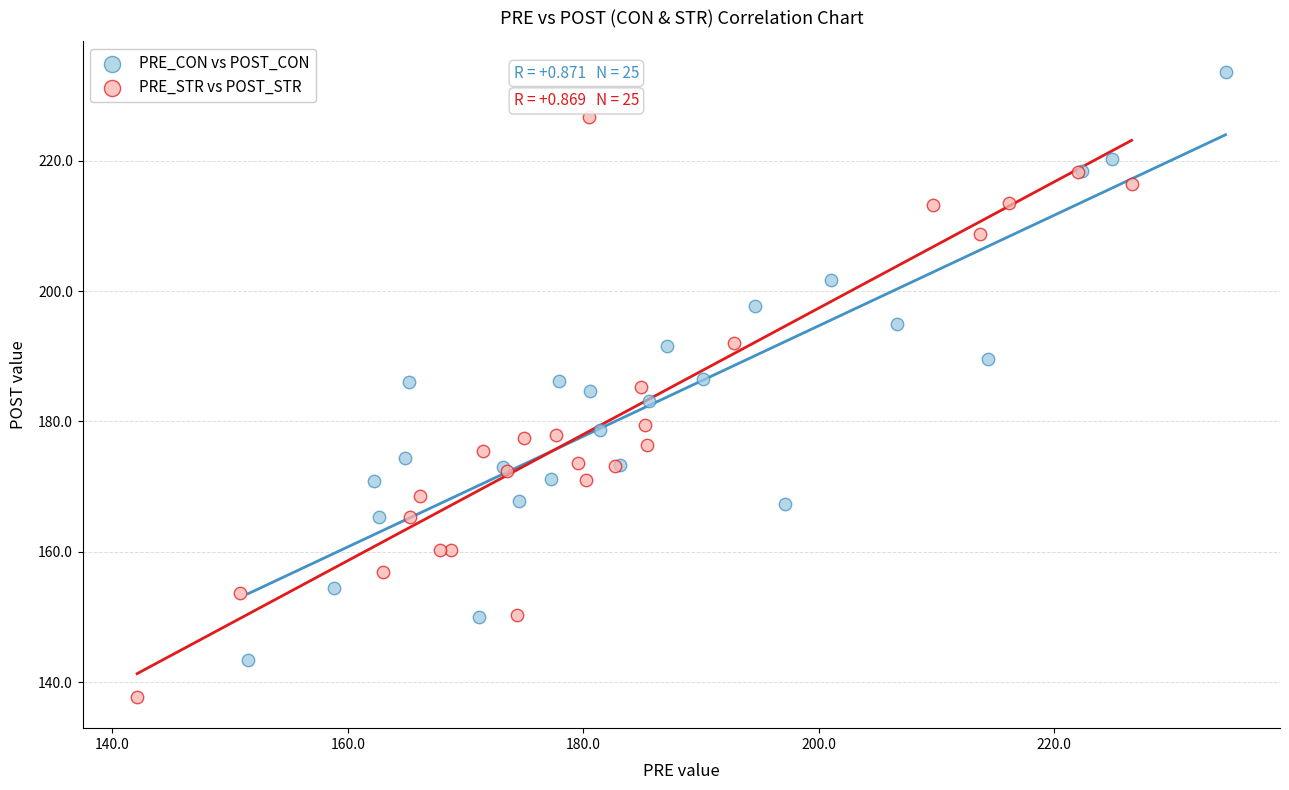

Which series contains the highest Y value?

PRE_CON vs POST_CON